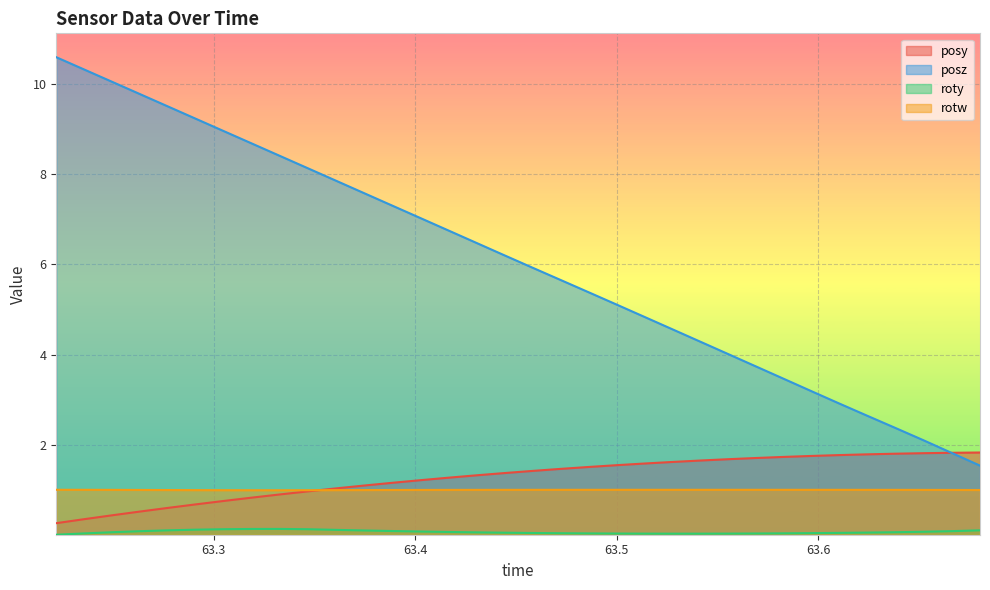

What is the highest value of the posz series?

10.6